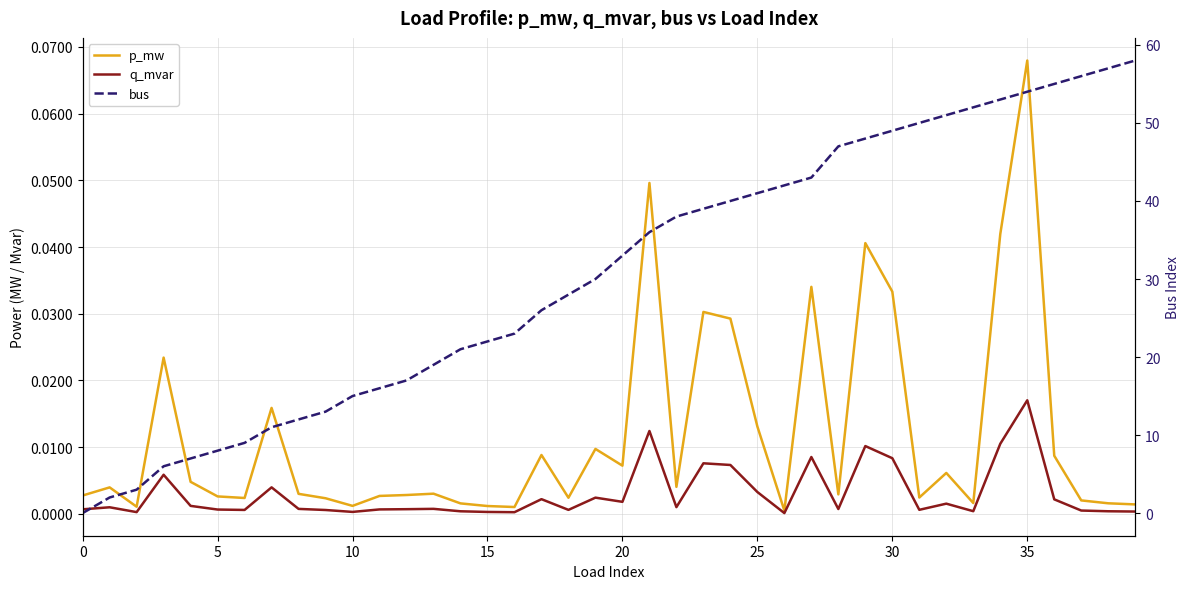

At how many categories does at least one series exceed 4?

37